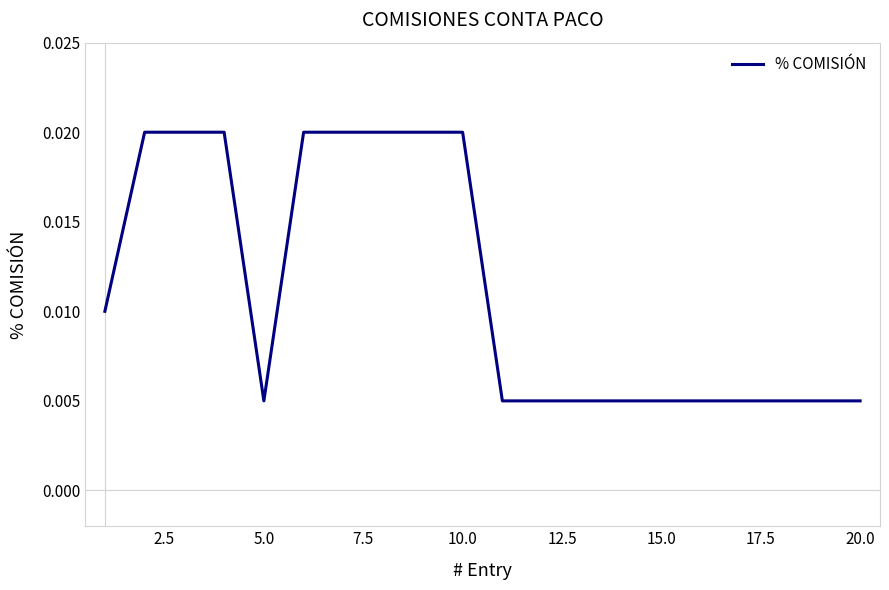

How many interior local valleys (lower than both neighbors) does the data have?

1